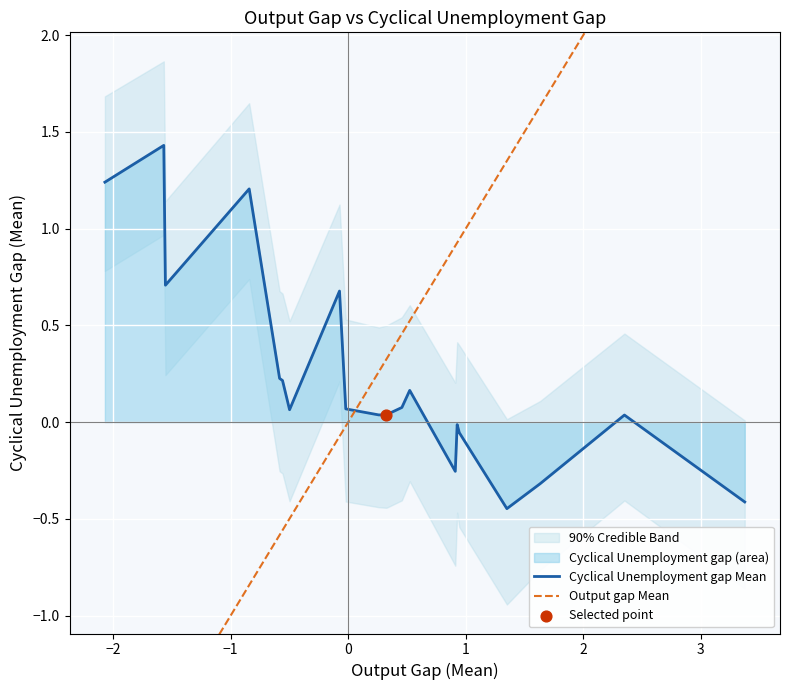

Is the value of Cyclical Unemployment gap Mean at 8 greater than the value of Output gap Mean at 14?

No